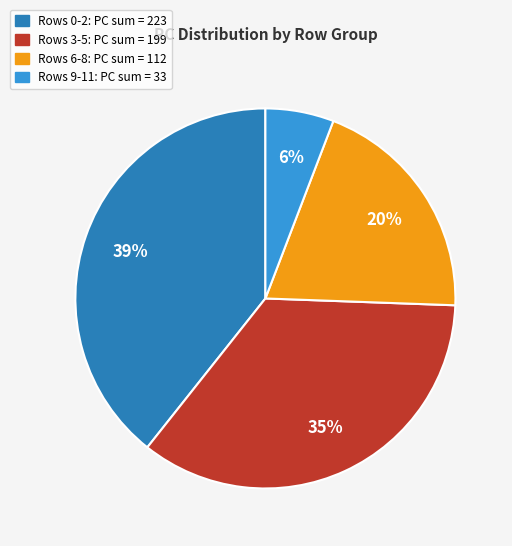

Is there a majority slice in this chart?

No